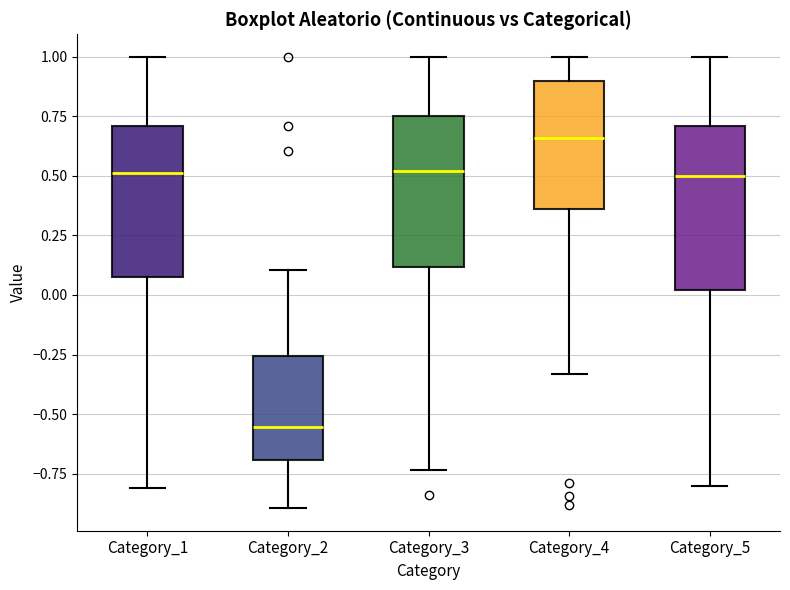

Which box has the lowest median line?

Category_2